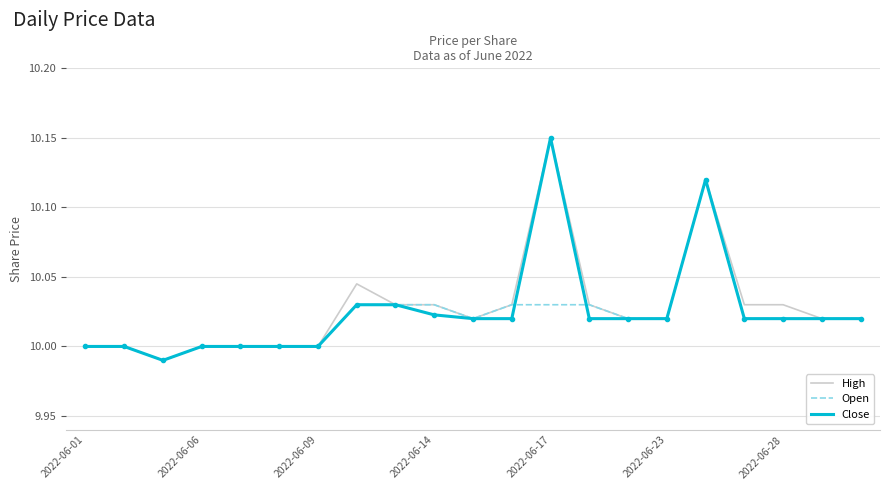

What are all the series names shown in the legend?

High, Open, Close